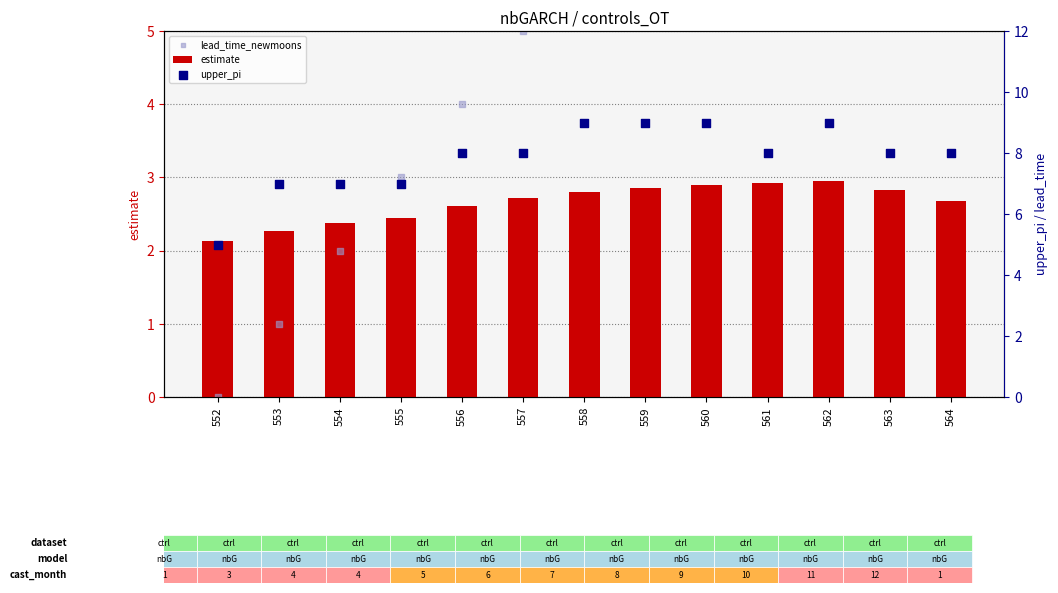

What are all the series names shown in the legend?

estimate, lead_time_newmoons, upper_pi